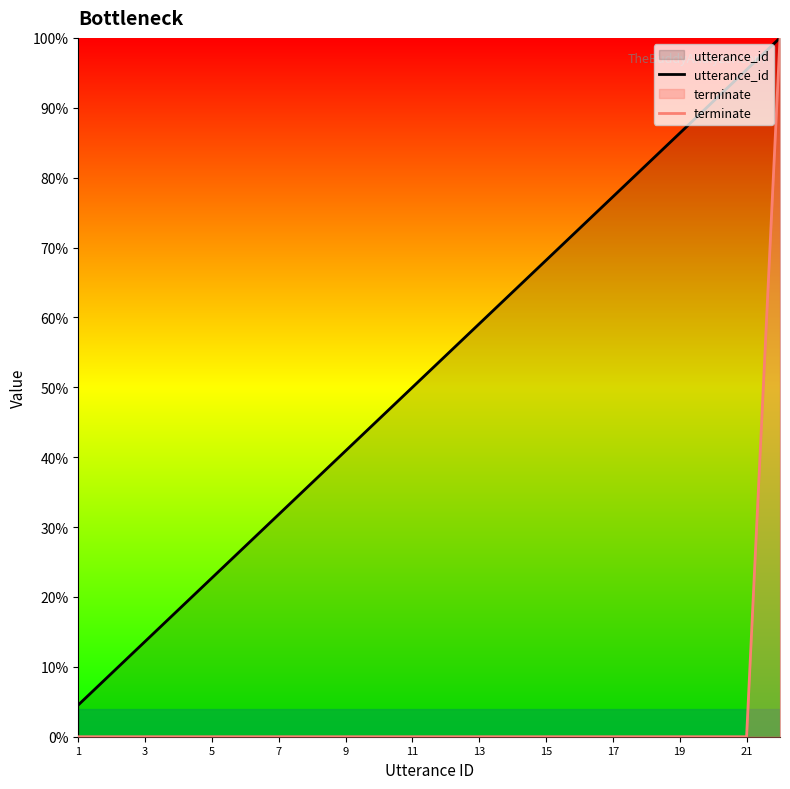

What is the total value across all series at 15?

68.2